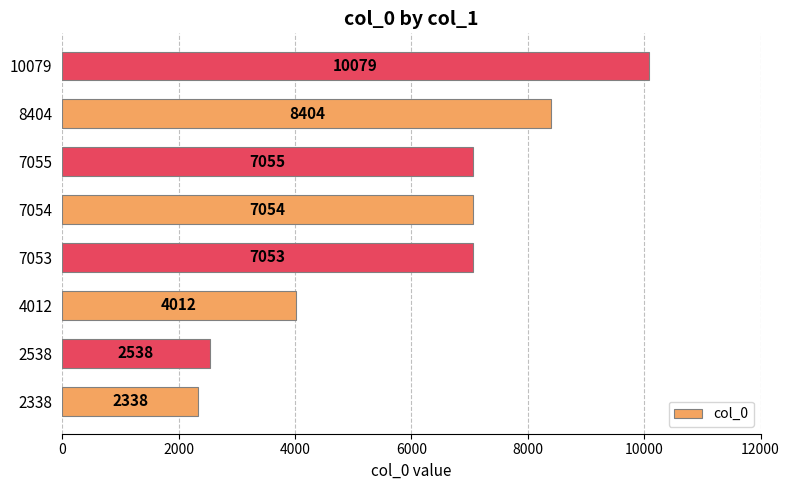

The value at 7054 is 7054. True or false?

True